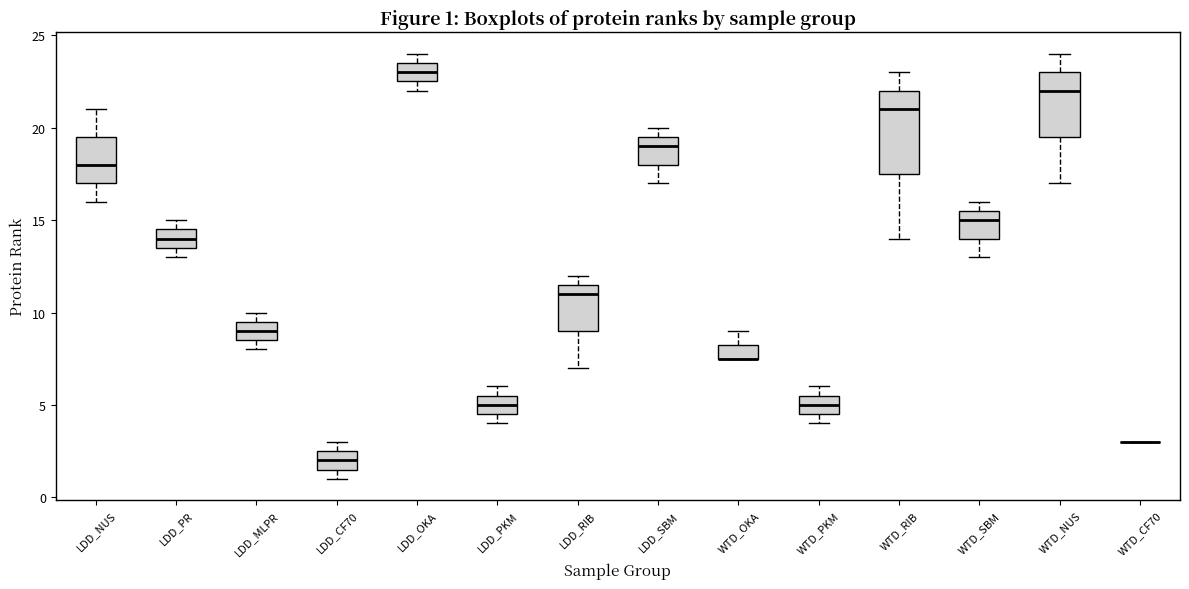

Comparing the boxes themselves (not the whiskers), which one is the tallest?

WTD_RIB